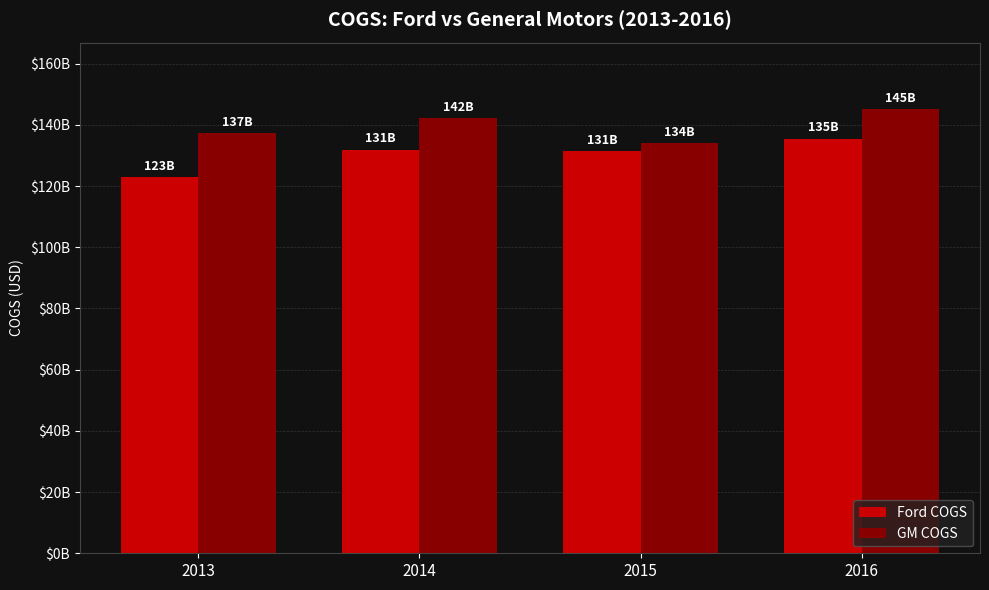

At which label does GM COGS first exceed 142121000000?

2016